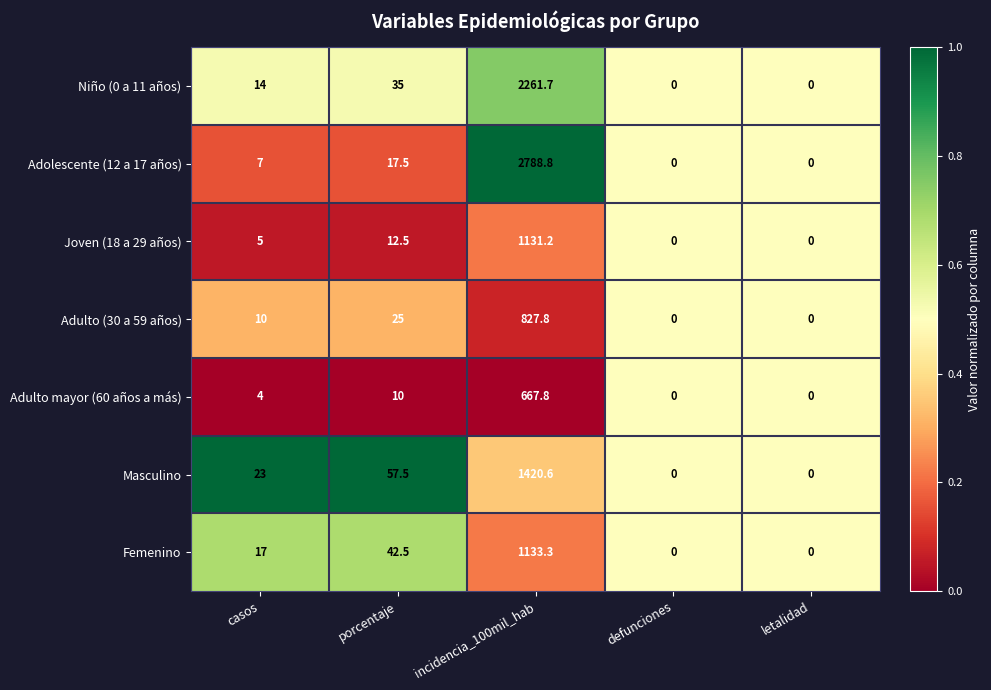

At porcentaje, list the series in order from largest to smallest.

Masculino, Femenino, Niño (0 a 11 años), Adulto (30 a 59 años), Adolescente (12 a 17 años), Joven (18 a 29 años), Adulto mayor (60 años a más)